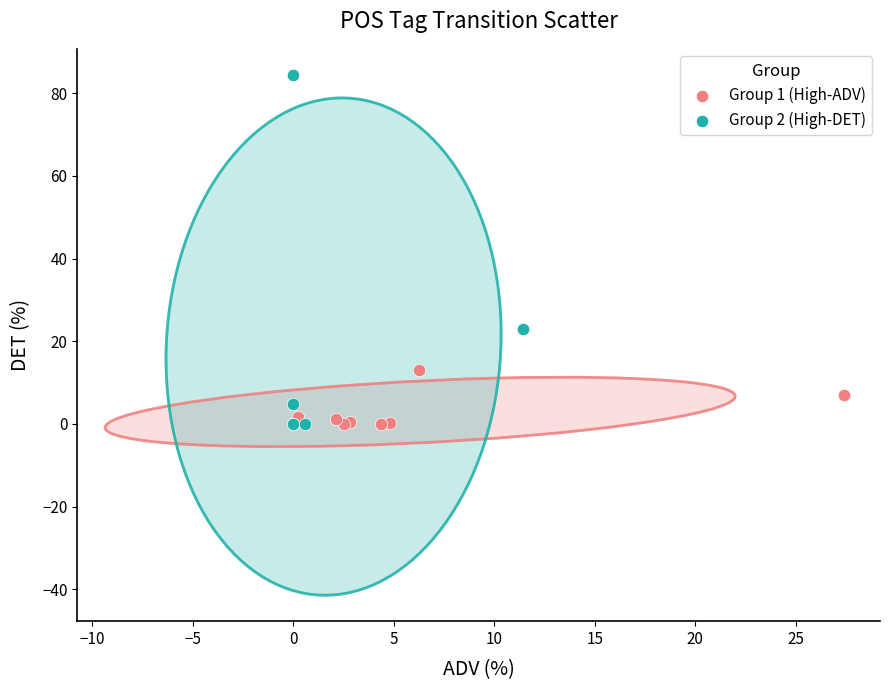

Which series reaches the maximum Y coordinate?

Group 2 (High-DET)